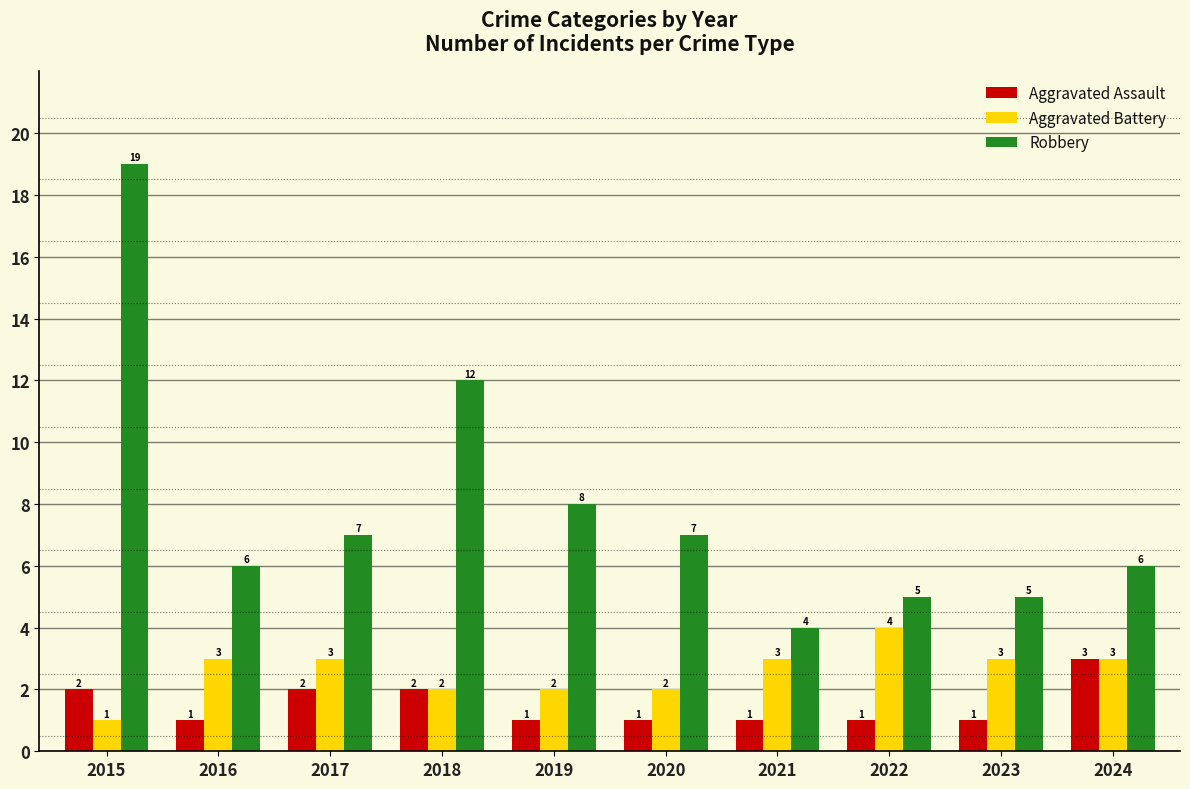

At which category is the sum across all series the highest?

2015